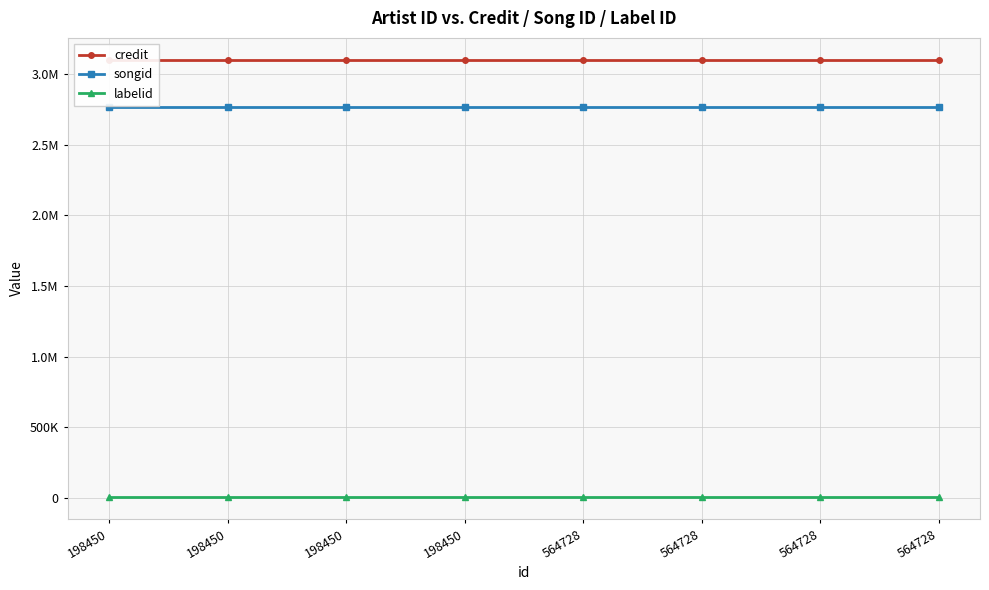

True or false: labelid and songid cross at least once.

False